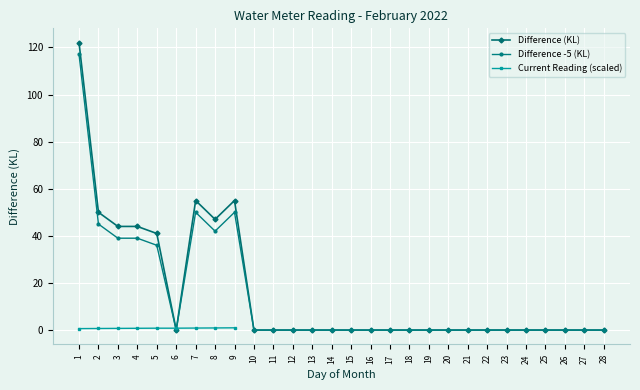

Which category has the highest value in the Difference -5 (KL) series?

1